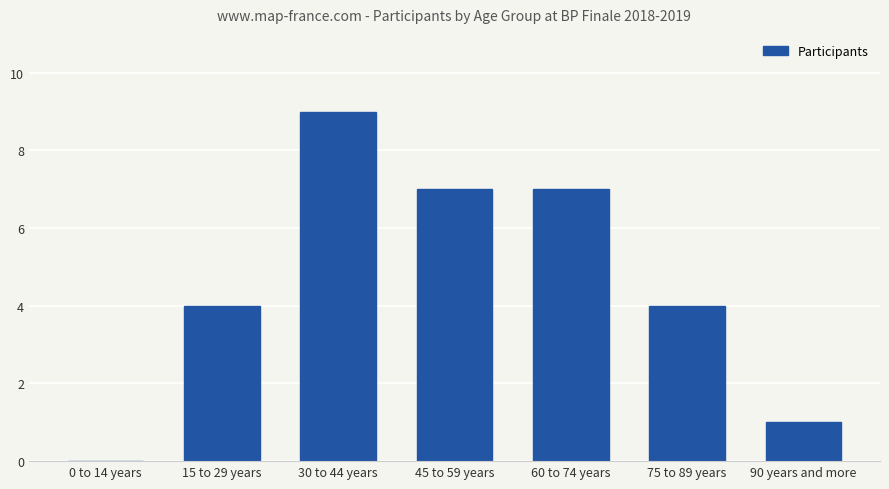

Reading left to right, transcribe all the data shown in this chart.

0	4	9	7	7	4	1